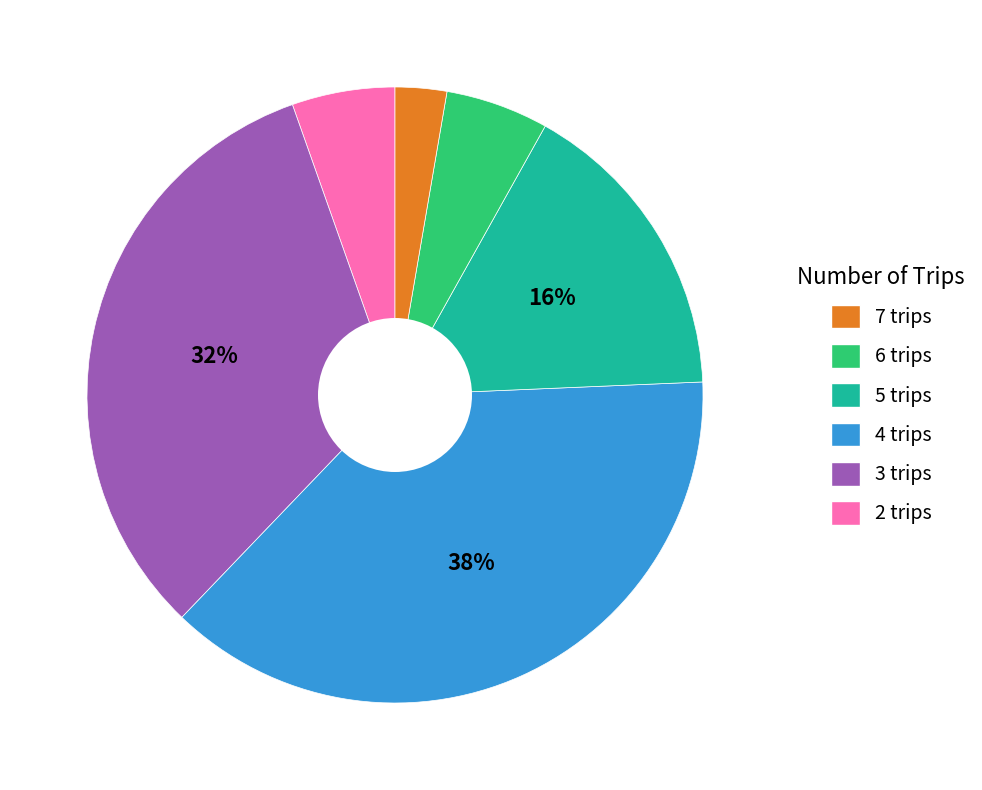

To the nearest percent, what is the average slice percentage?

17%